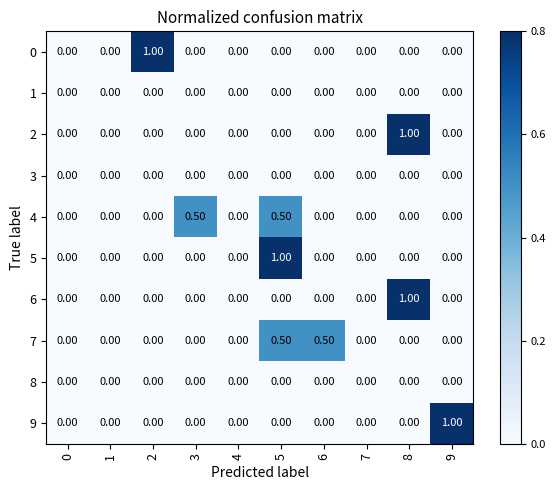

What is the total value across all series at 2?

1.0